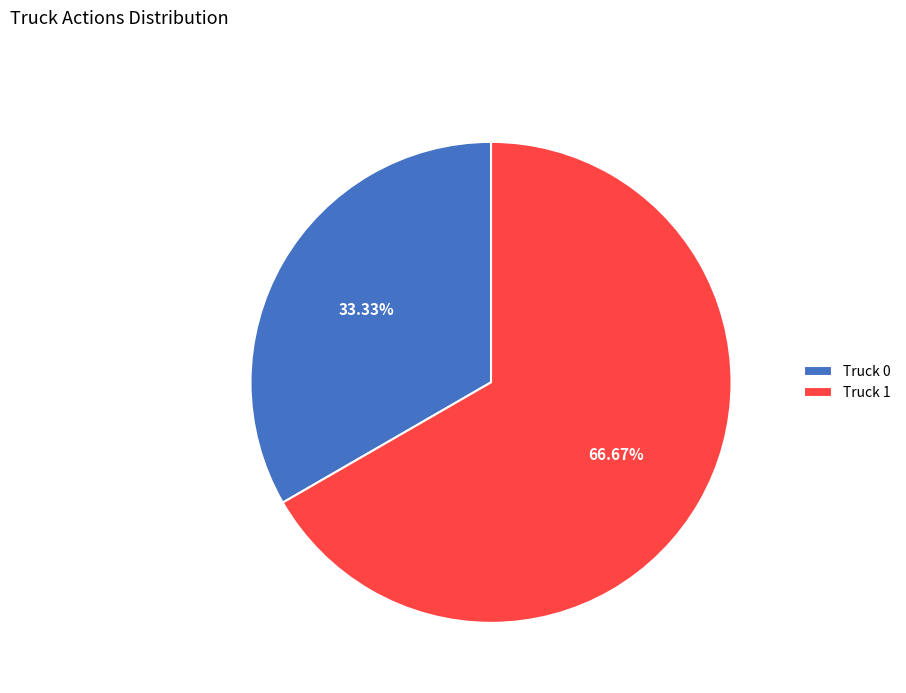

Between Truck 0 and Truck 1, which is larger?

Truck 1